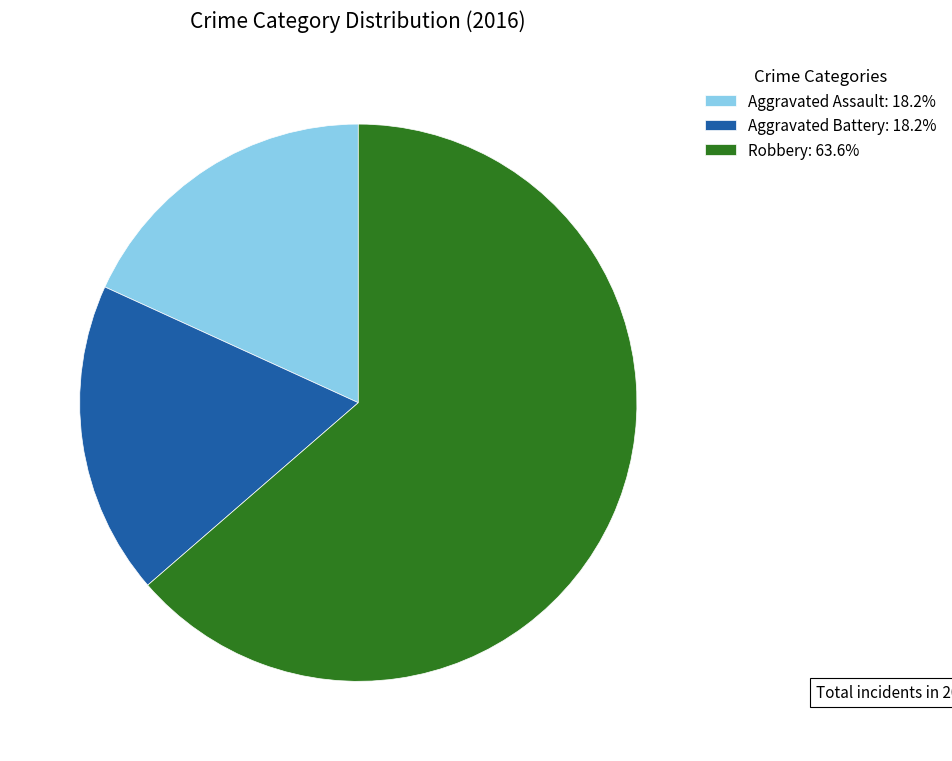

Which category has the biggest portion of the pie?

Robbery